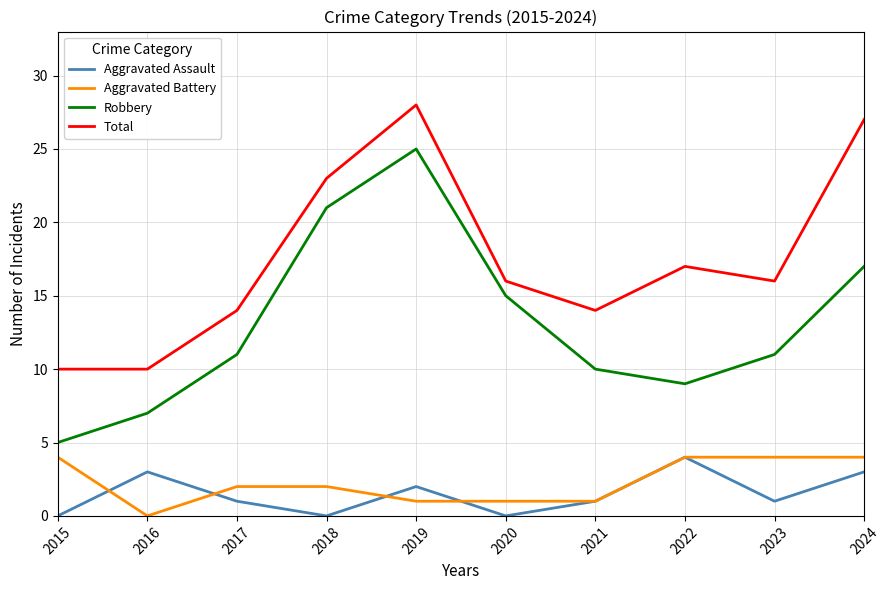

True or false: Total has more than 2 interior local peaks.

False